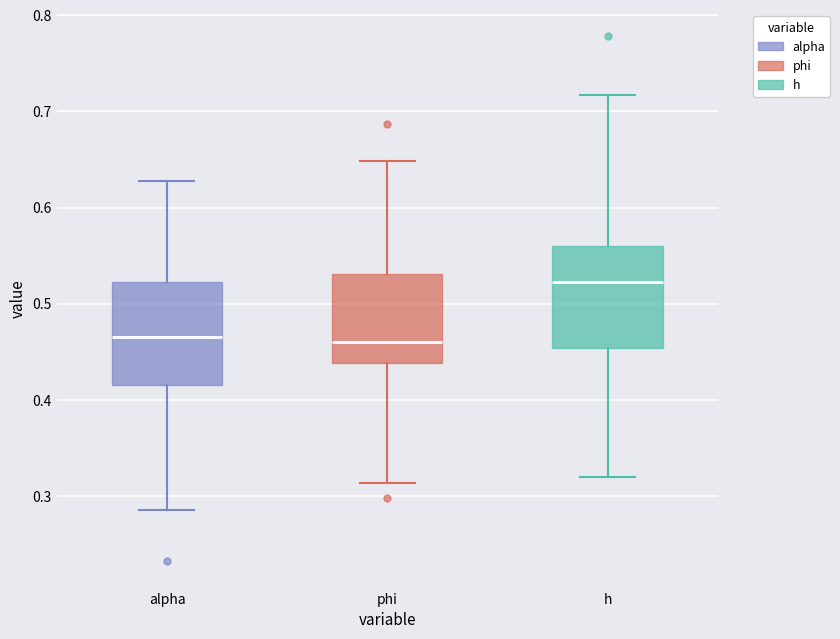

Where does the lower whisker of the box for phi end on the y-axis? The values are not printed on the chart, so give them approximately, as read against the axis.

0.31